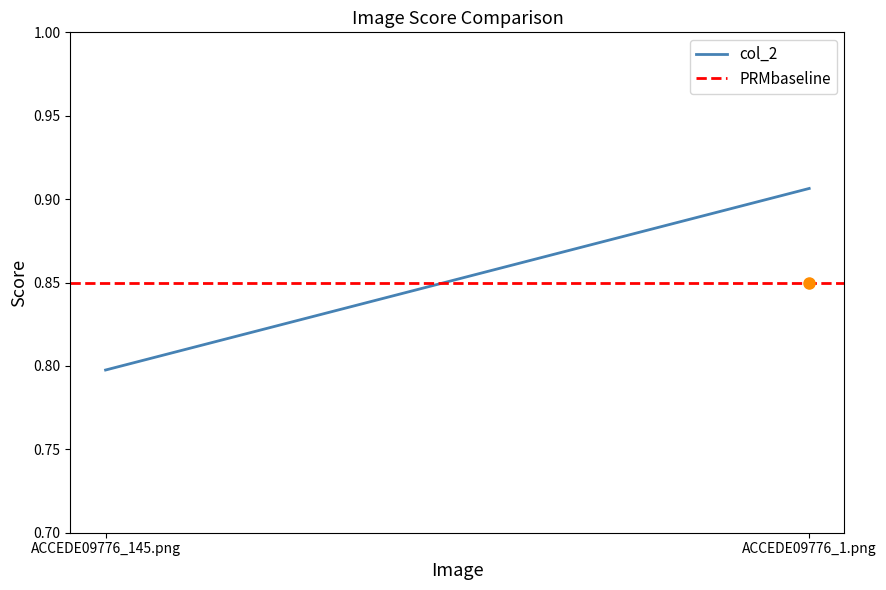

Reading left to right, list all the values displayed in this chart.

col_2: 0.8	0.9
PRMbaseline: 0.8	0.8